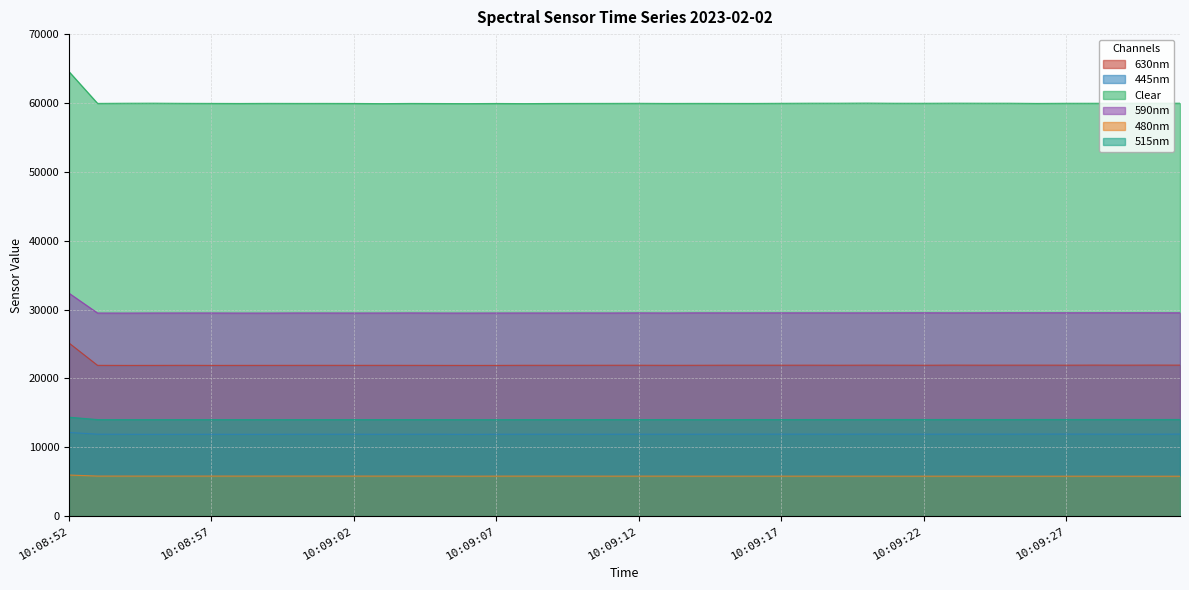

The value of 630nm at 10:08:56 is 21894. True or false?

True